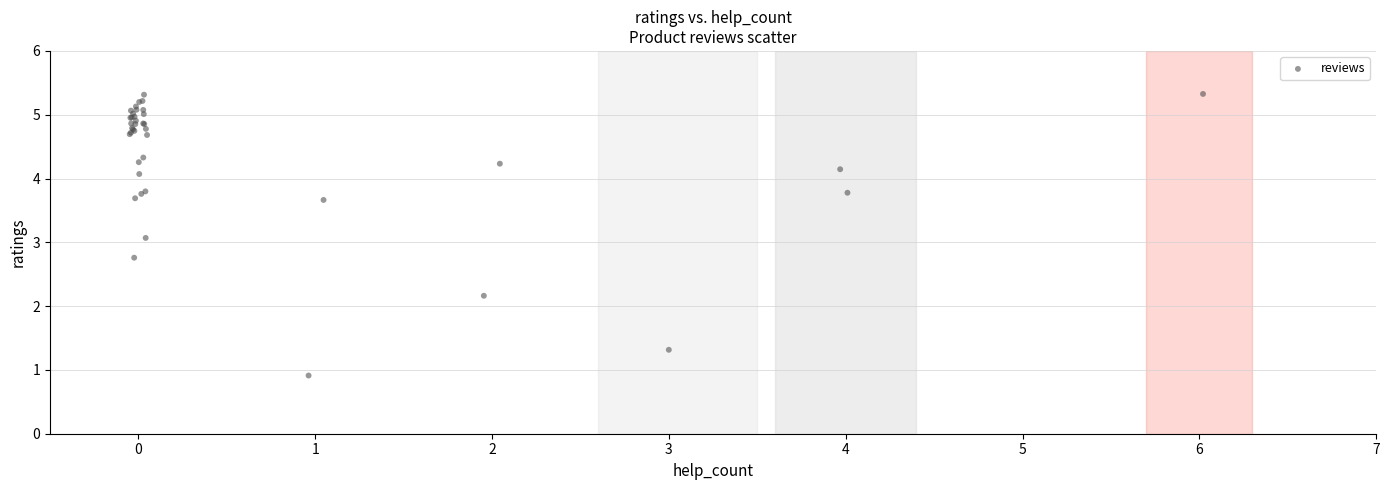

What Y value in the scatter plot is closest to 3?

3.1